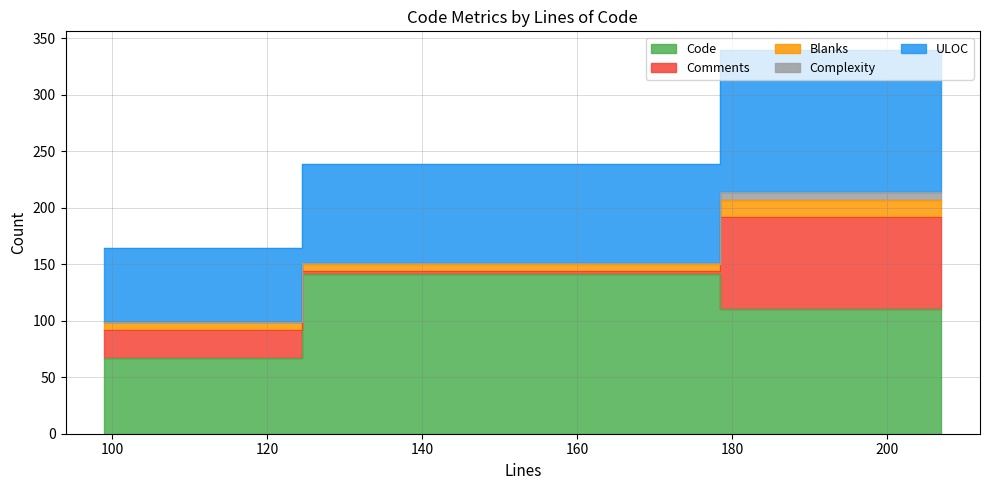

How many distinct data groups are displayed?

5